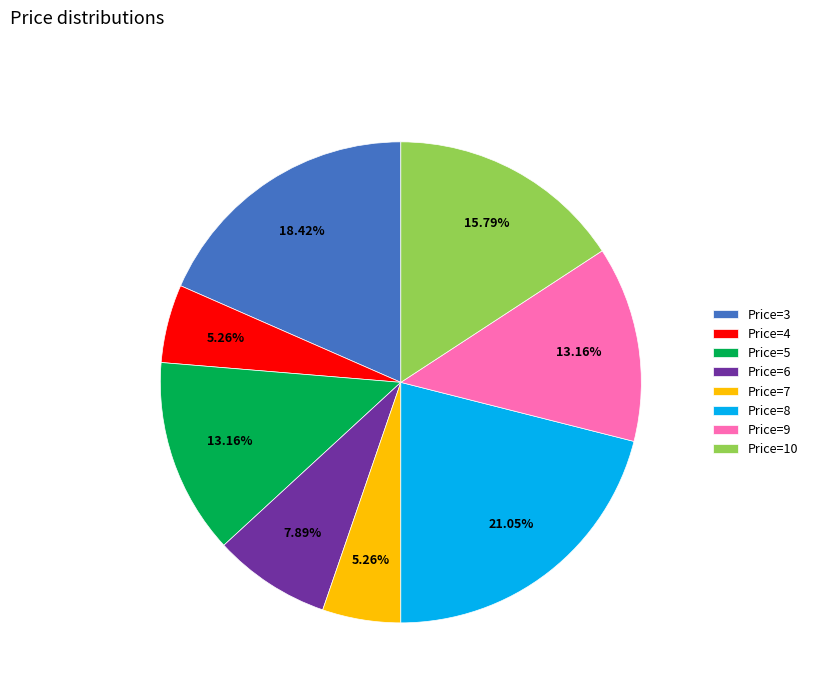

Is there a majority slice in this chart?

No